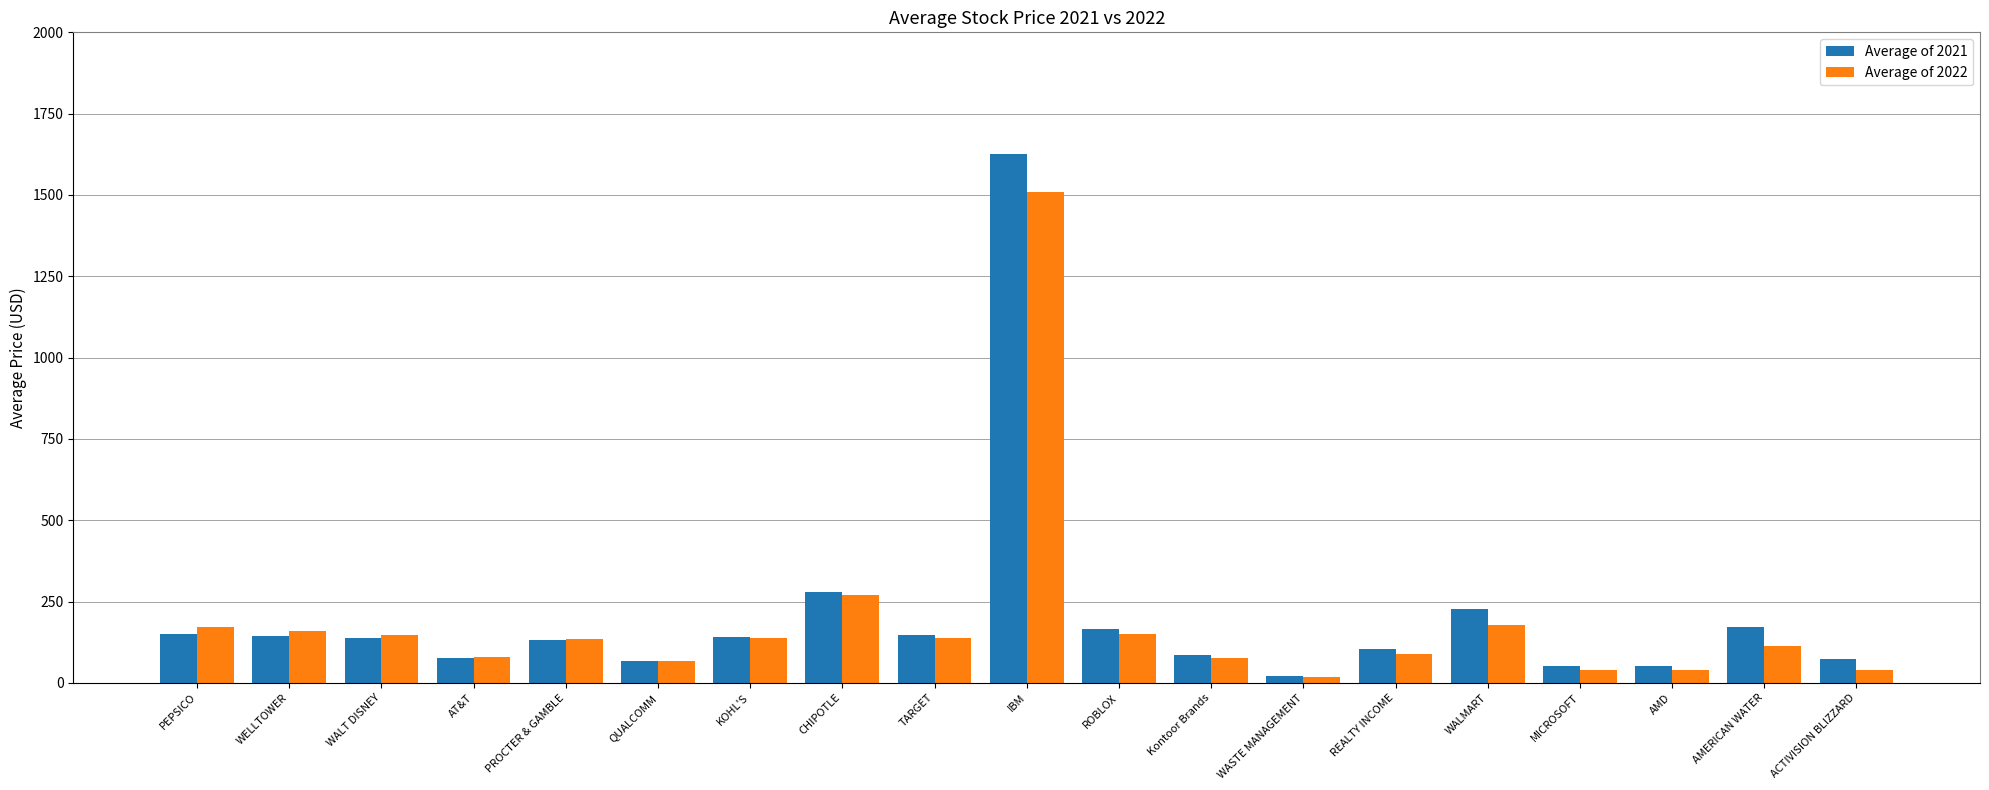

Between PEPSICO and AT&T, which series saw the biggest shift?

Average of 2022